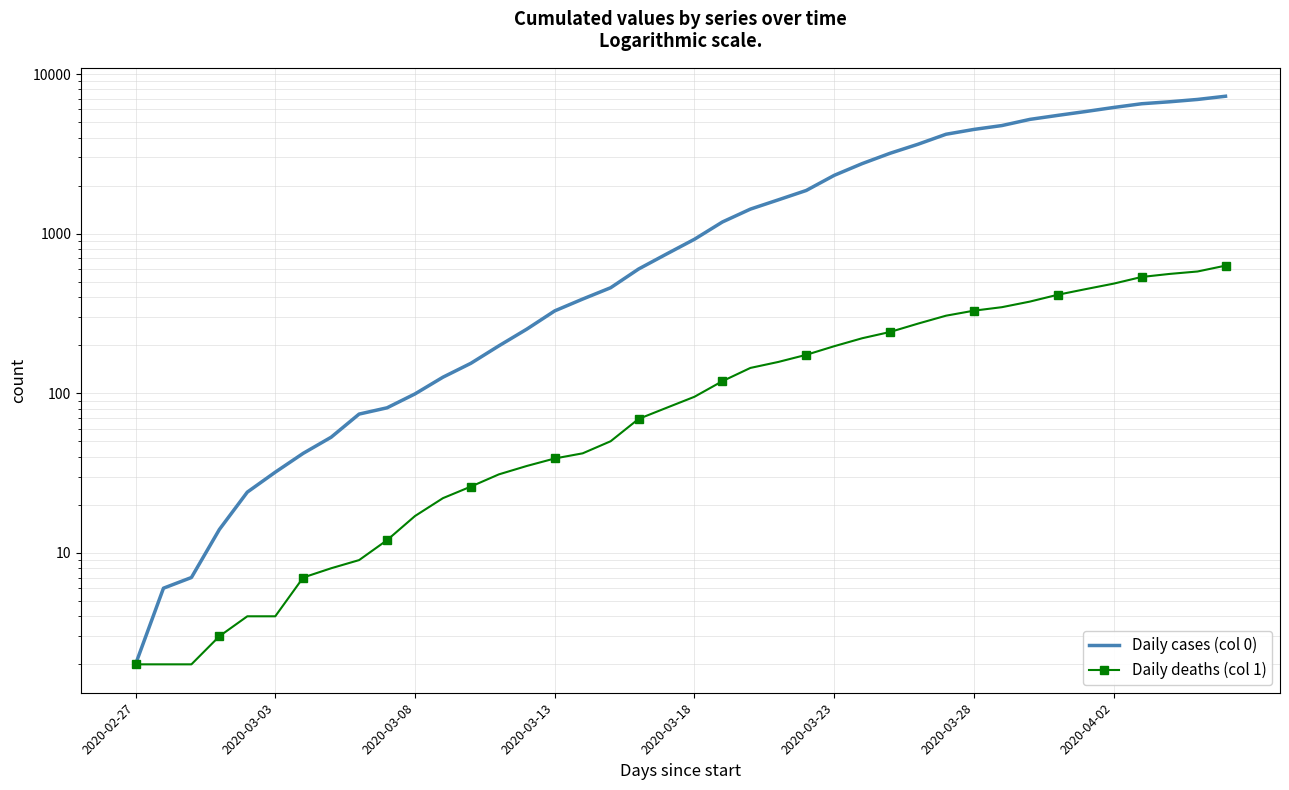

What is the label of the 1st point from the left?

2020-02-27